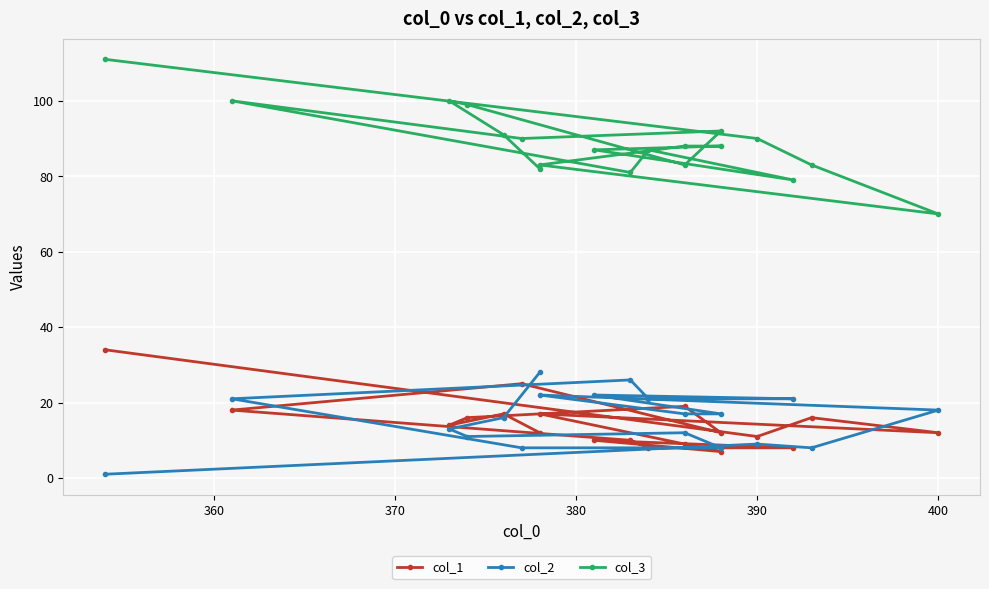

True or false: col_3 and col_1 cross at least once.

False